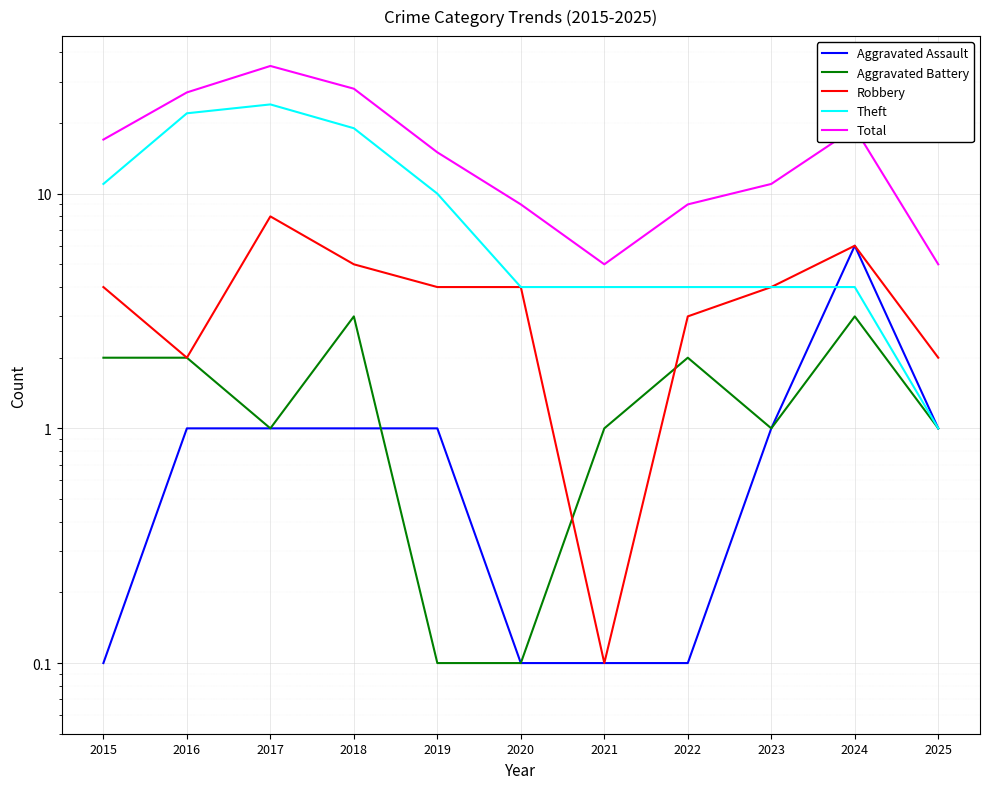

The value of Total at 2020 is 2.6. True or false?

False